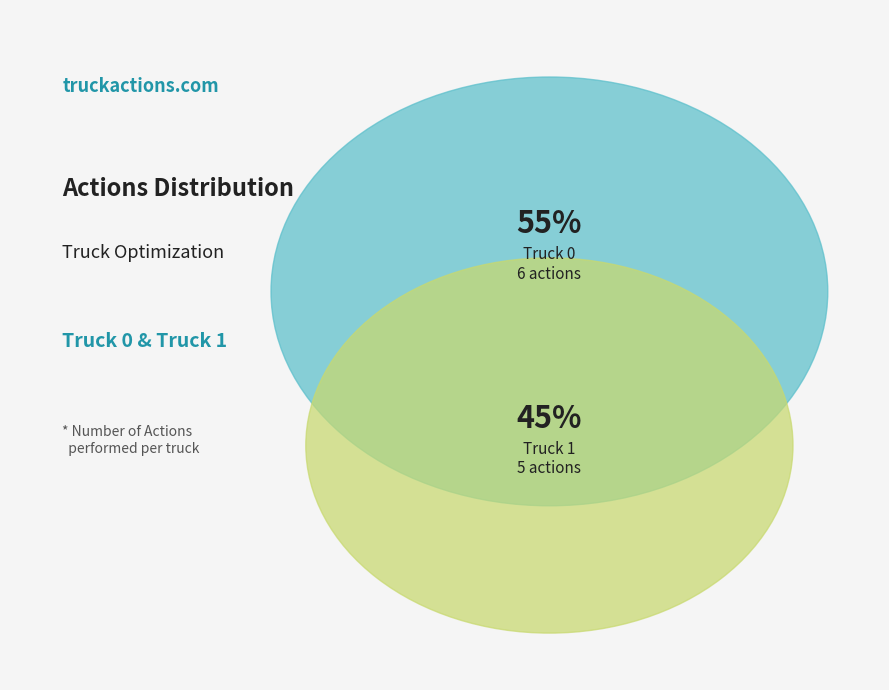

Is Truck 1 the majority of the pie?

No